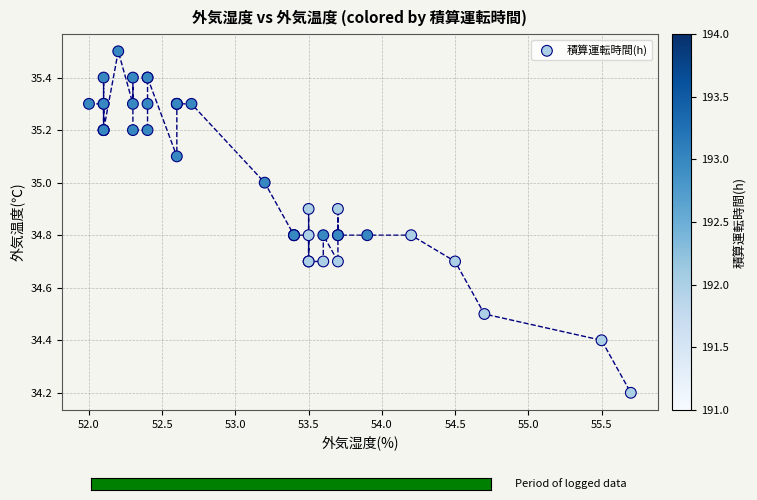

What Y value in the scatter plot is closest to 34?

34.2